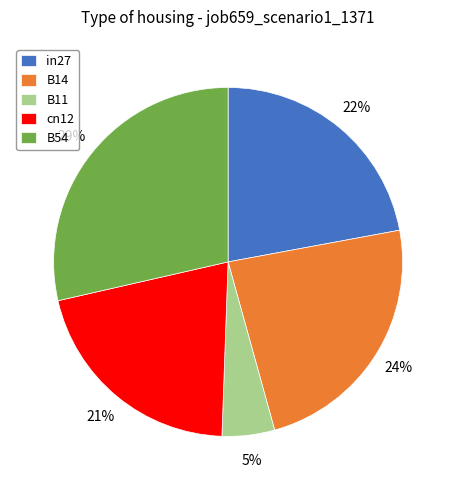

Is it true that B54 is 42% of the pie?

False